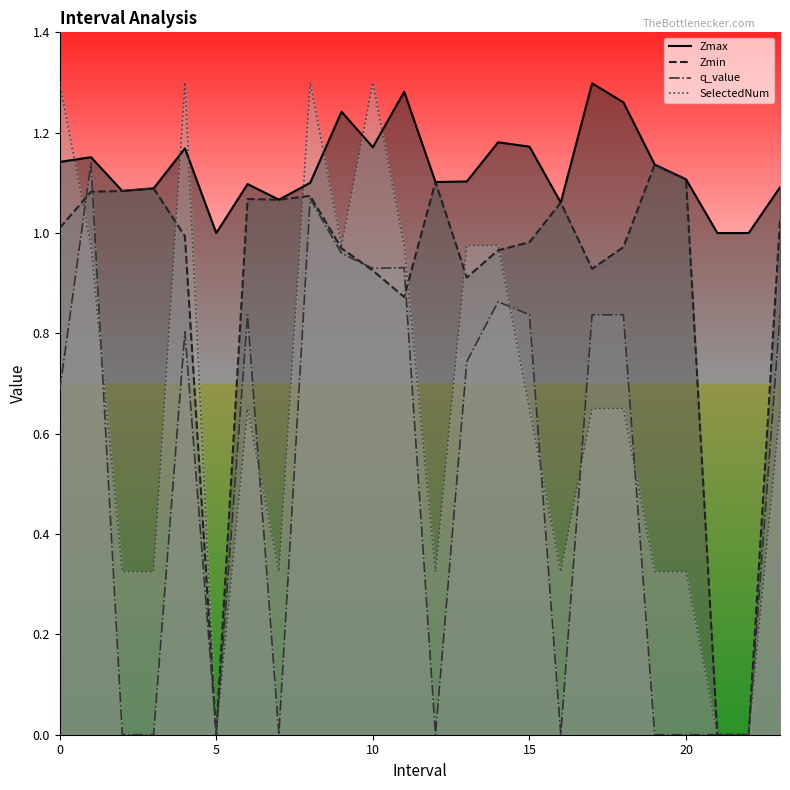

What are all the series names shown in the legend?

Zmax, Zmin, q_value, SelectedNum